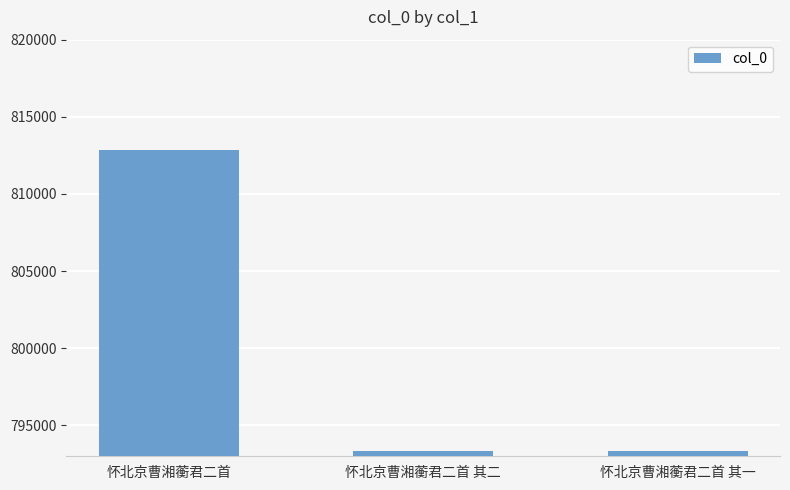

Which category has the highest value across all series?

怀北京曹湘蘅君二首